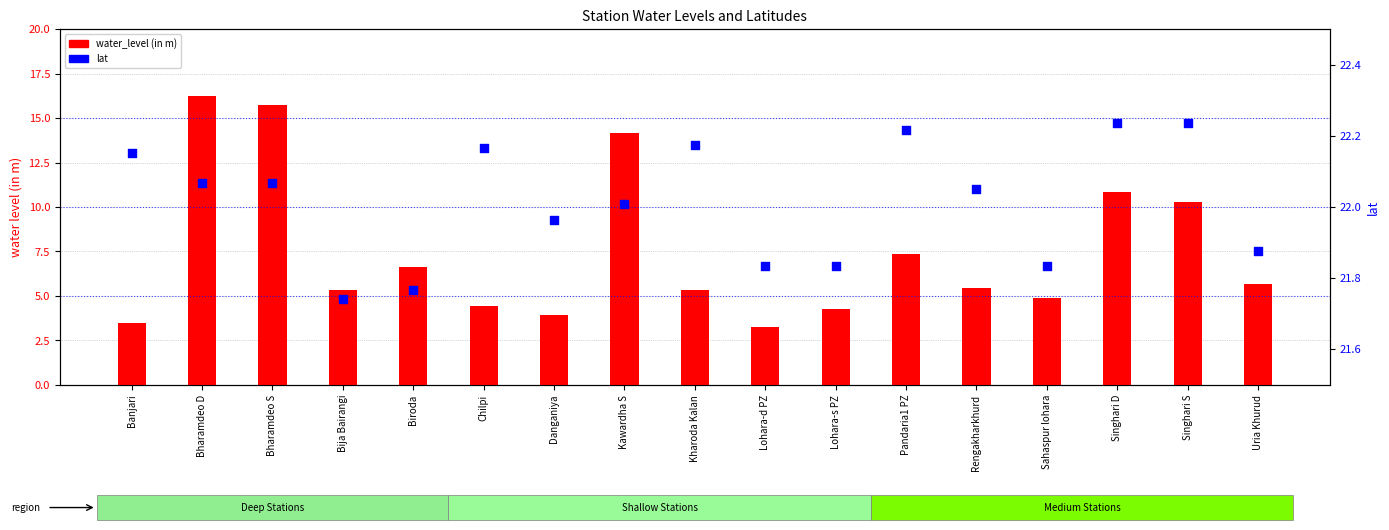

What are all the series names shown in the legend?

water_level (in m), lat